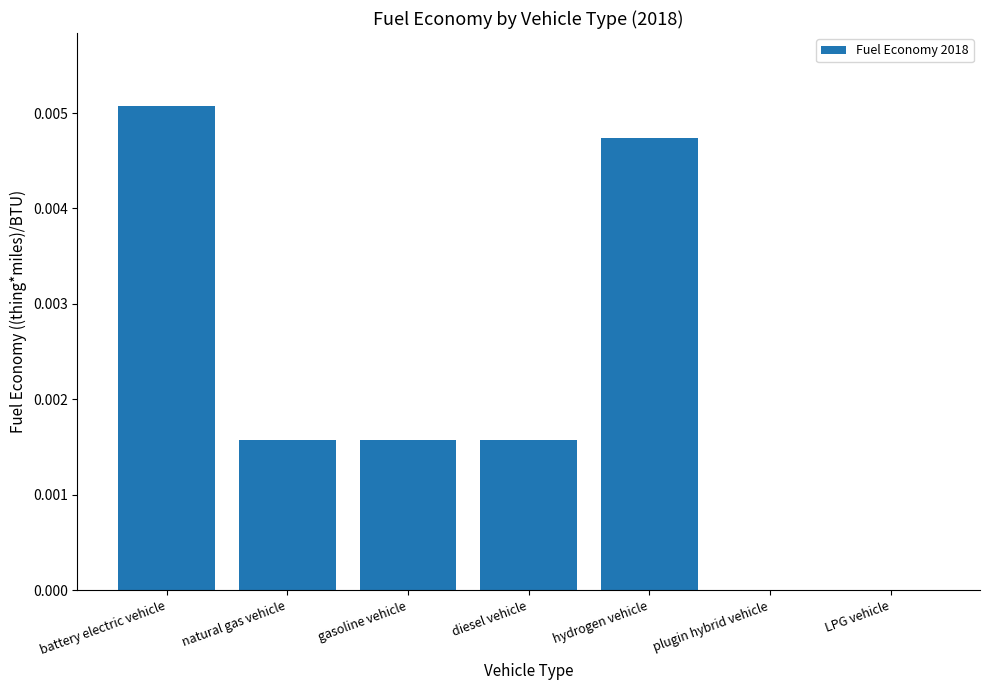

How many values are between 0 and 1?

7